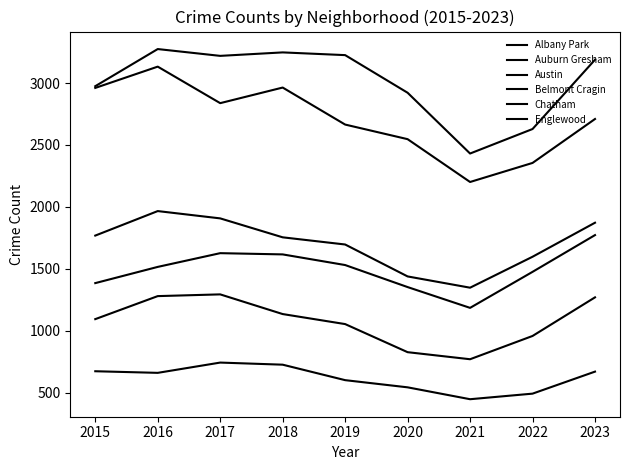

What is the sum of all Belmont Cragin values?

9673